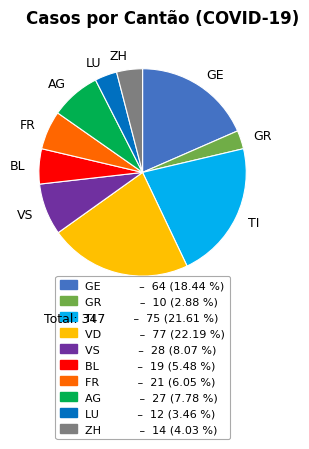

Combined, do GE and VD account for over 50%?

No